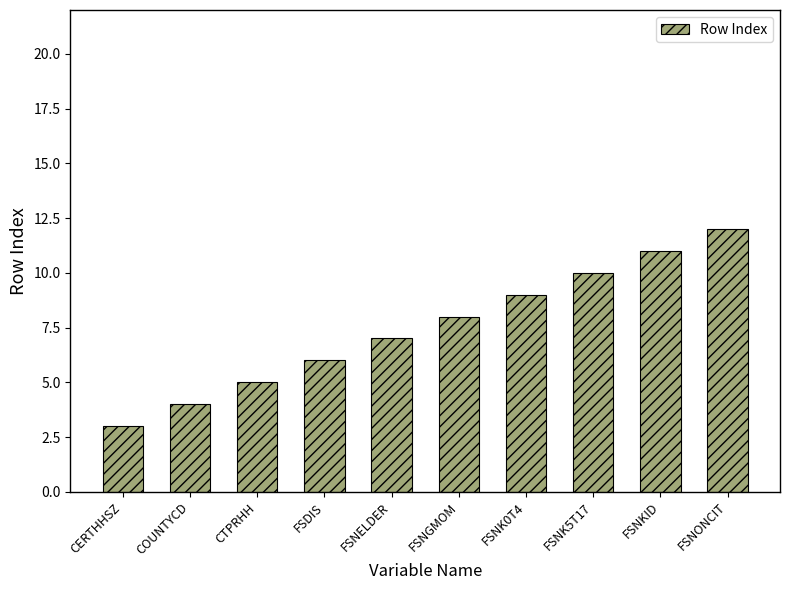

What position from the right is FSNK0T4?

4